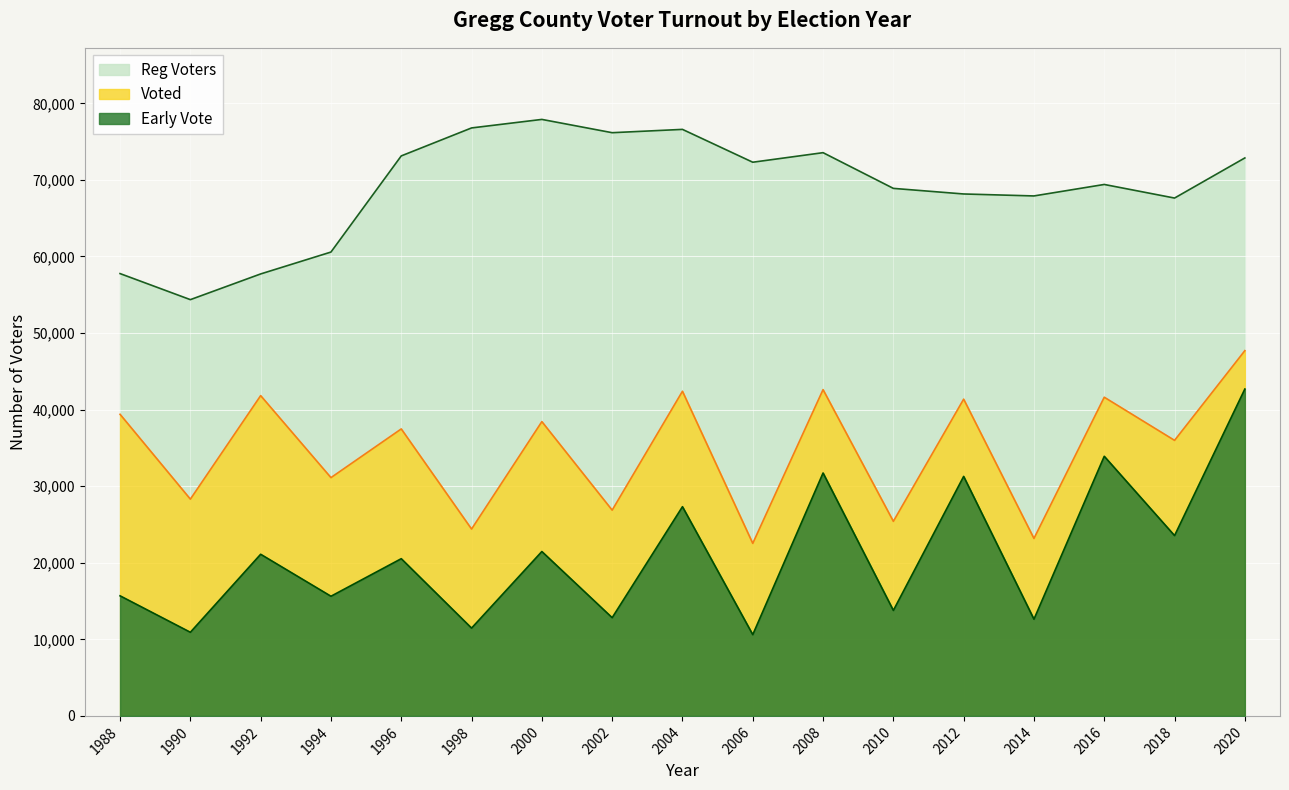

Does the chart display data point markers on the line(s)?

No